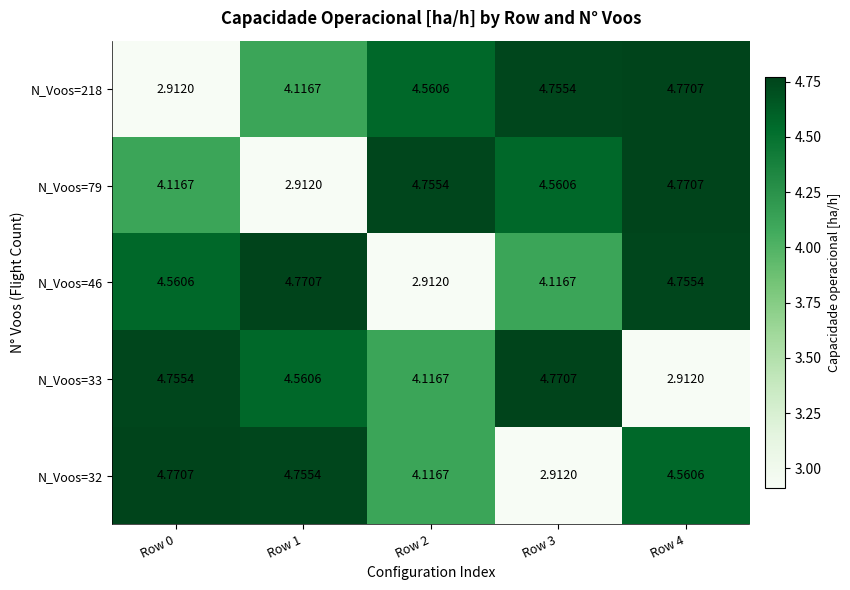

Which series changed the most between Row 1 and Row 2?

N_Voos=46